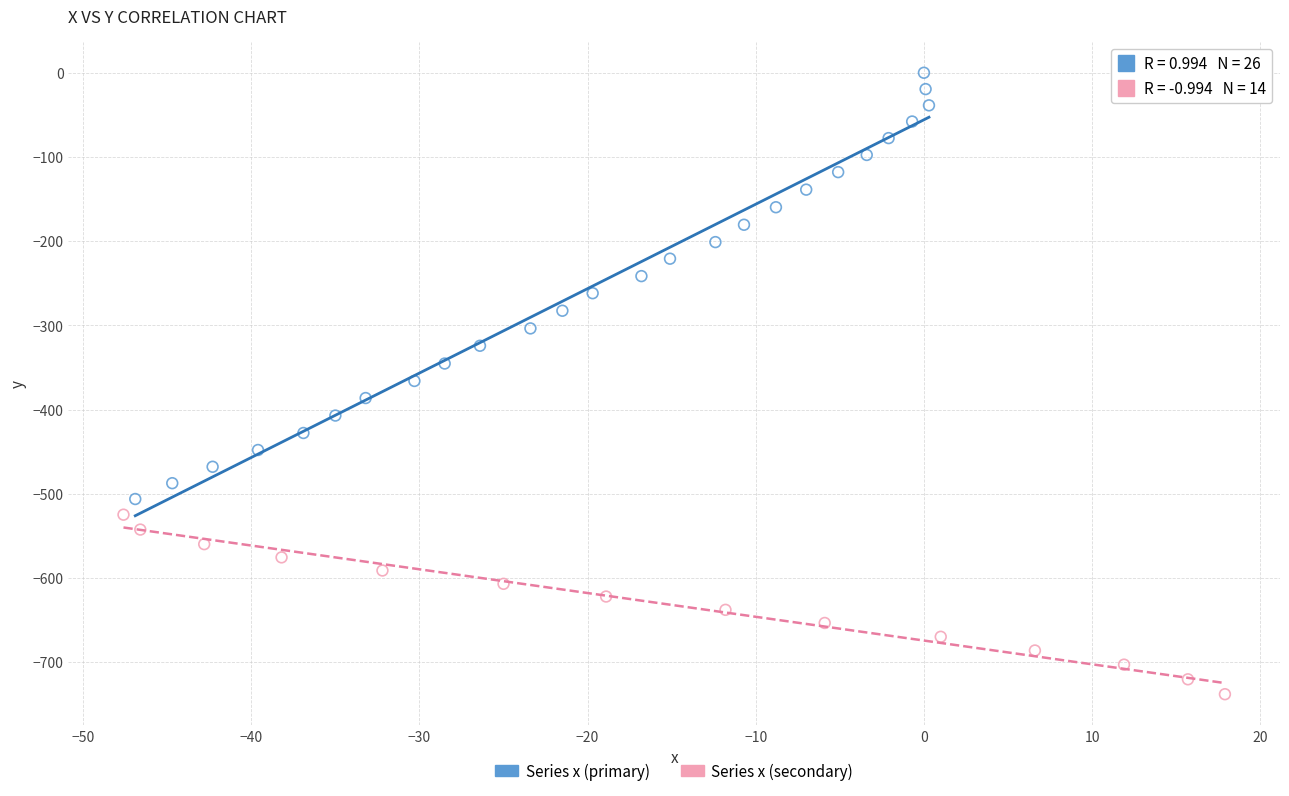

Which series contains the lowest Y value?

Series x (secondary)